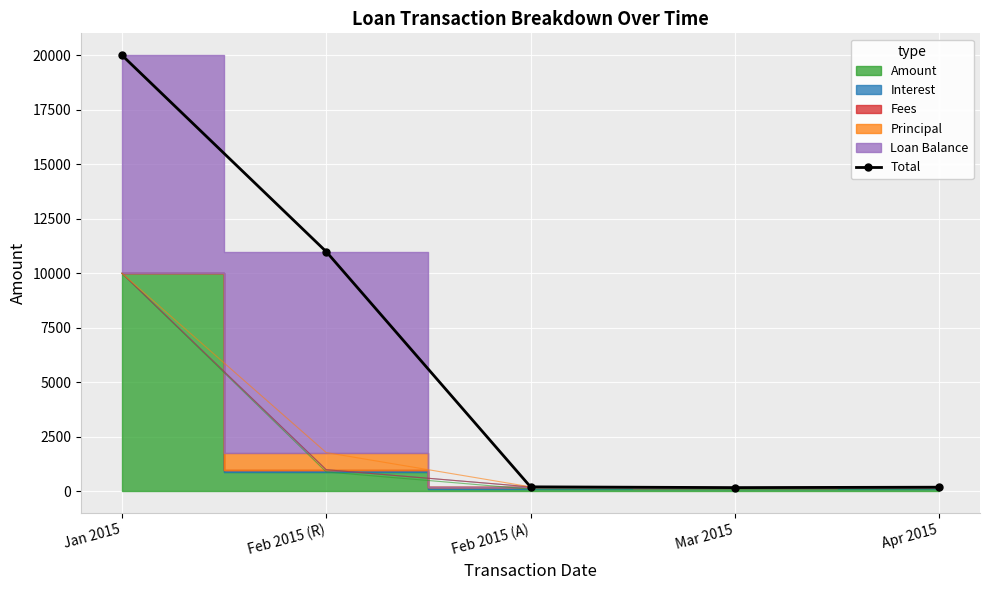

How many lines are shown in the chart?

1